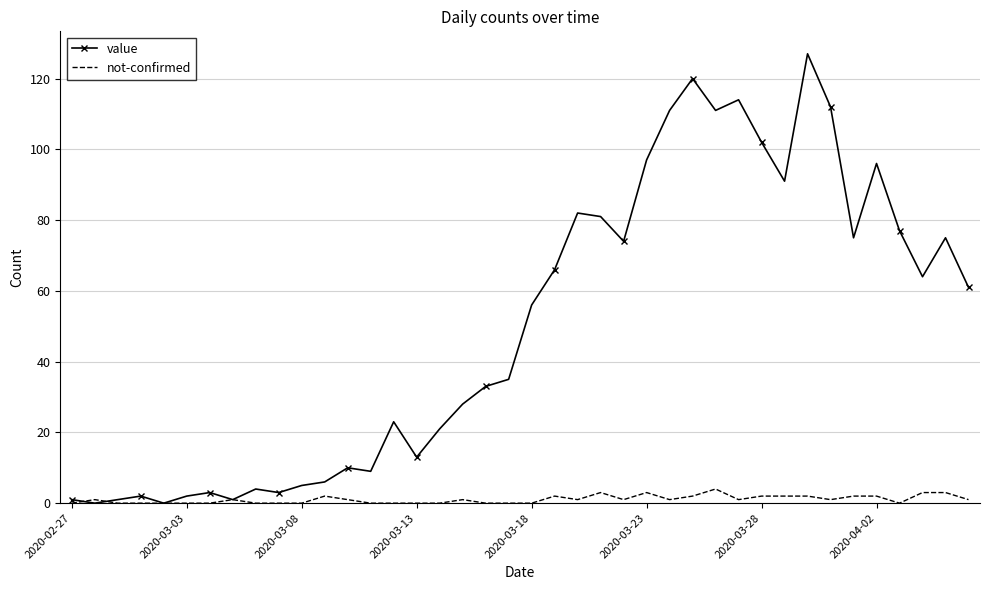

Which series has the widest spread of values?

value